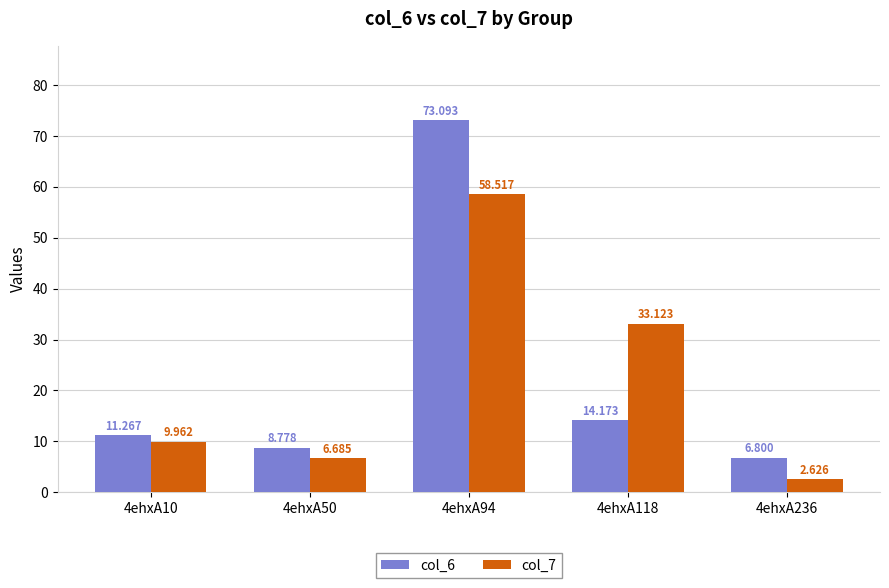

What are all the series names shown in the legend?

col_6, col_7